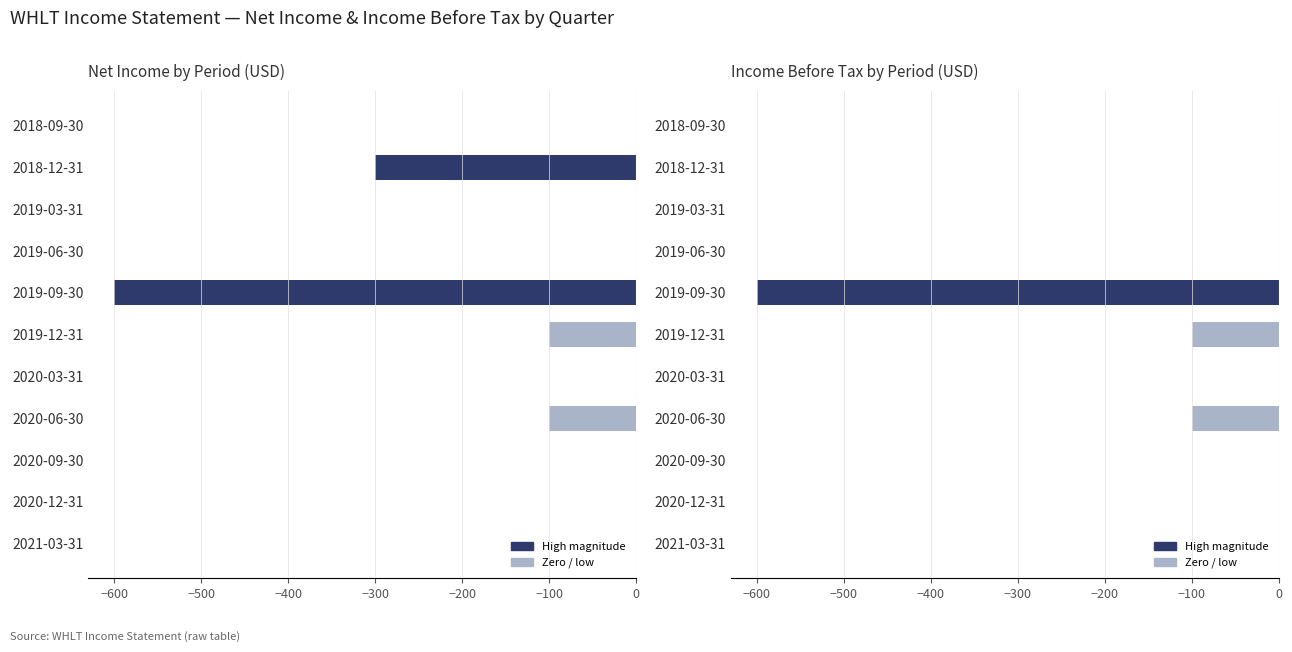

What is the average value of the Income Before Tax series?

-73